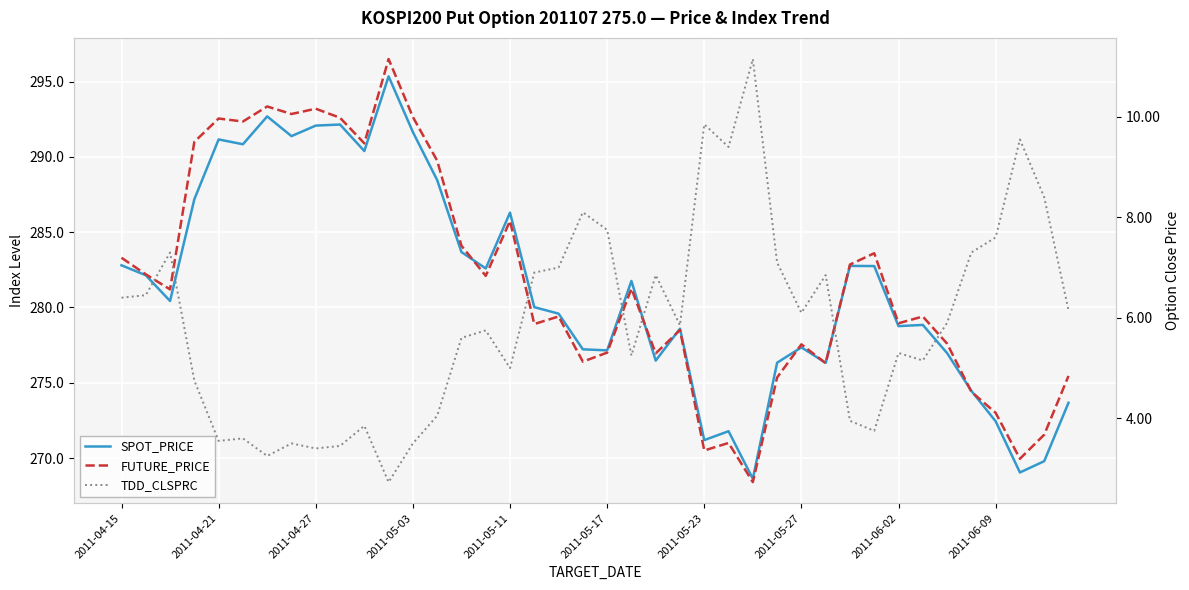

True or false: TDD_CLSPRC and SPOT_PRICE intersect in this chart.

False